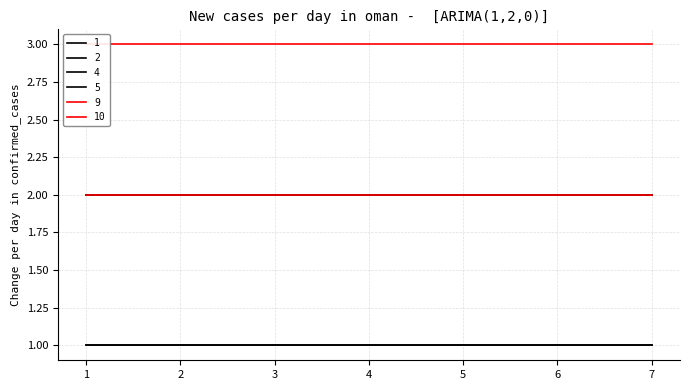

List the series in order of their peak value, highest first.

9, 4, 5, 10, 1, 2